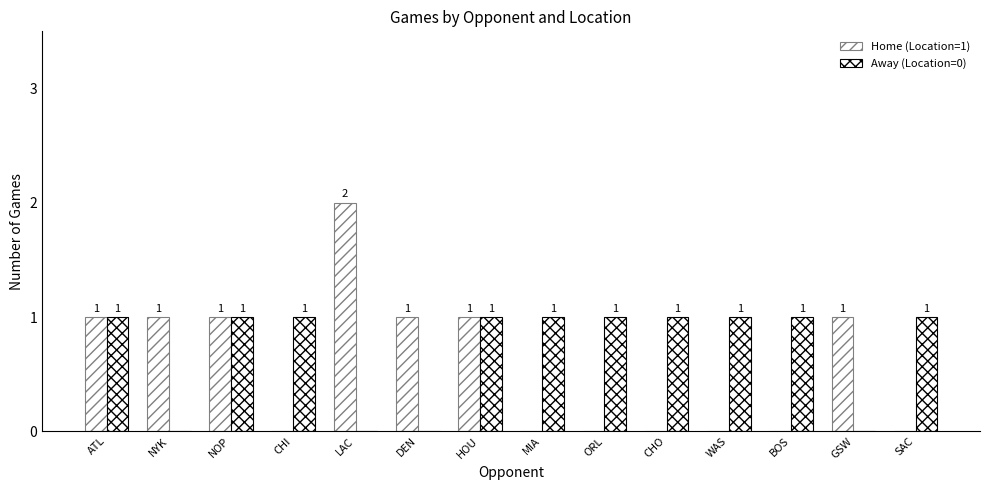

Reading left to right, what are all the values shown in this chart?

Home (Location=1): ATL=1	NYK=1	NOP=1	CHI=0	LAC=2	DEN=1	HOU=1	MIA=0	ORL=0	CHO=0	WAS=0	BOS=0	GSW=1	SAC=0
Away (Location=0): ATL=1	NYK=0	NOP=1	CHI=1	LAC=0	DEN=0	HOU=1	MIA=1	ORL=1	CHO=1	WAS=1	BOS=1	GSW=0	SAC=1